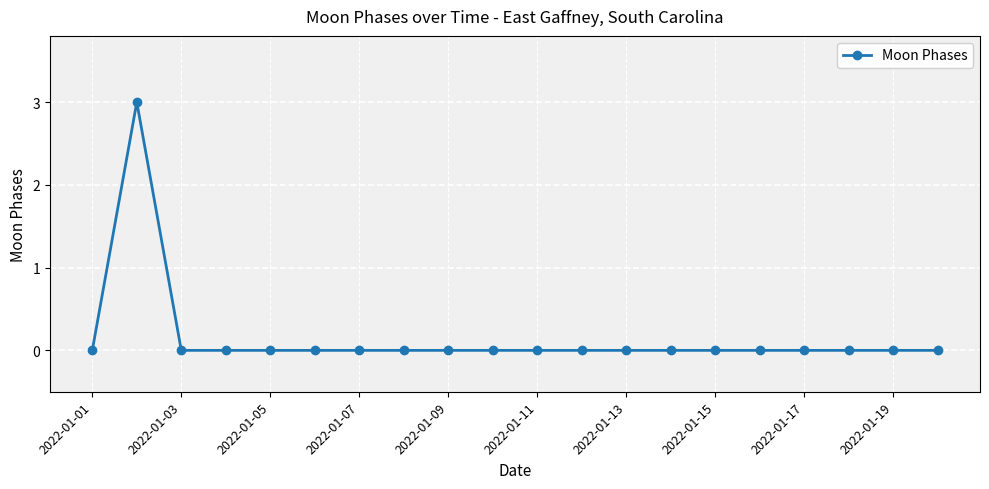

Count the number of data series in this chart.

1